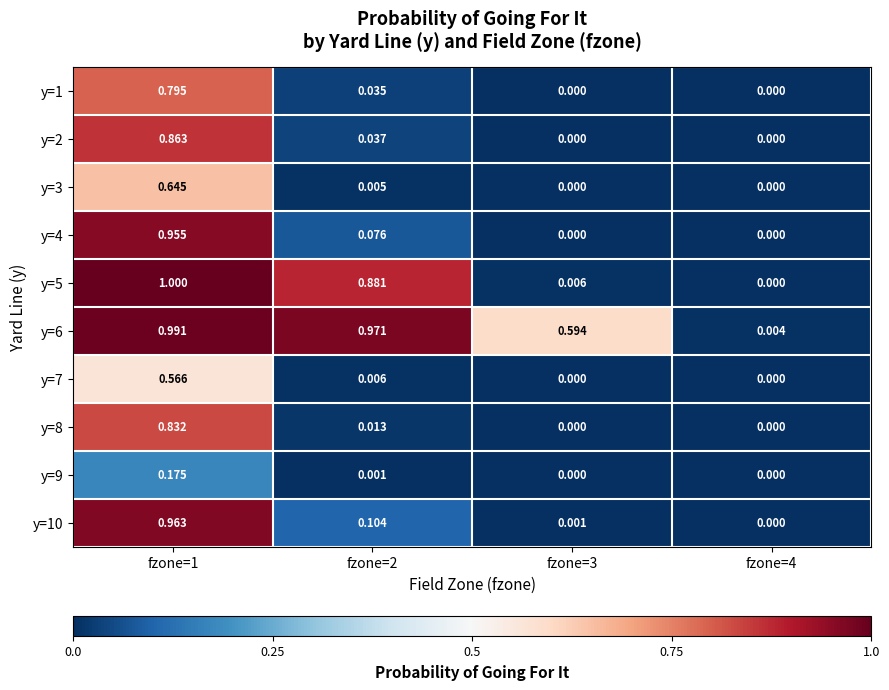

Is the value of y=3 at fzone=2 greater than the value of y=10 at fzone=2?

No